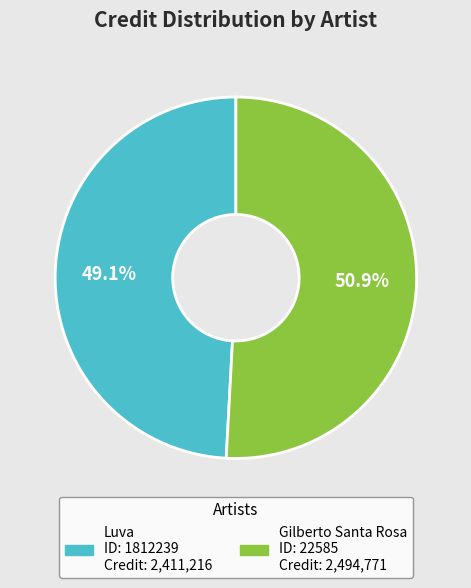

Count the number of slices in the pie.

2